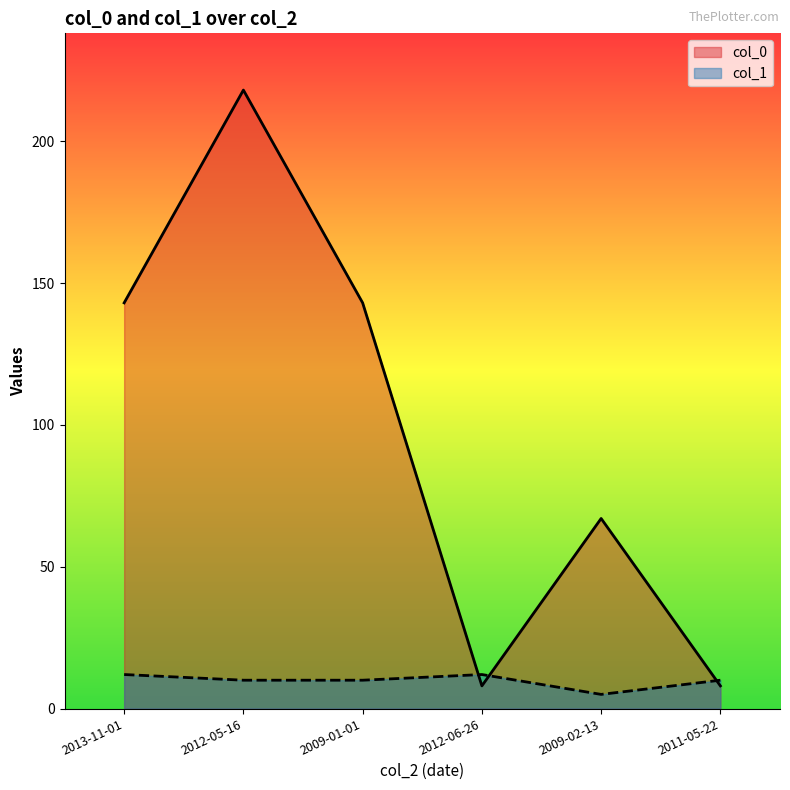

Rank the series at 2012-06-26 from lowest to highest value.

col_0, col_1